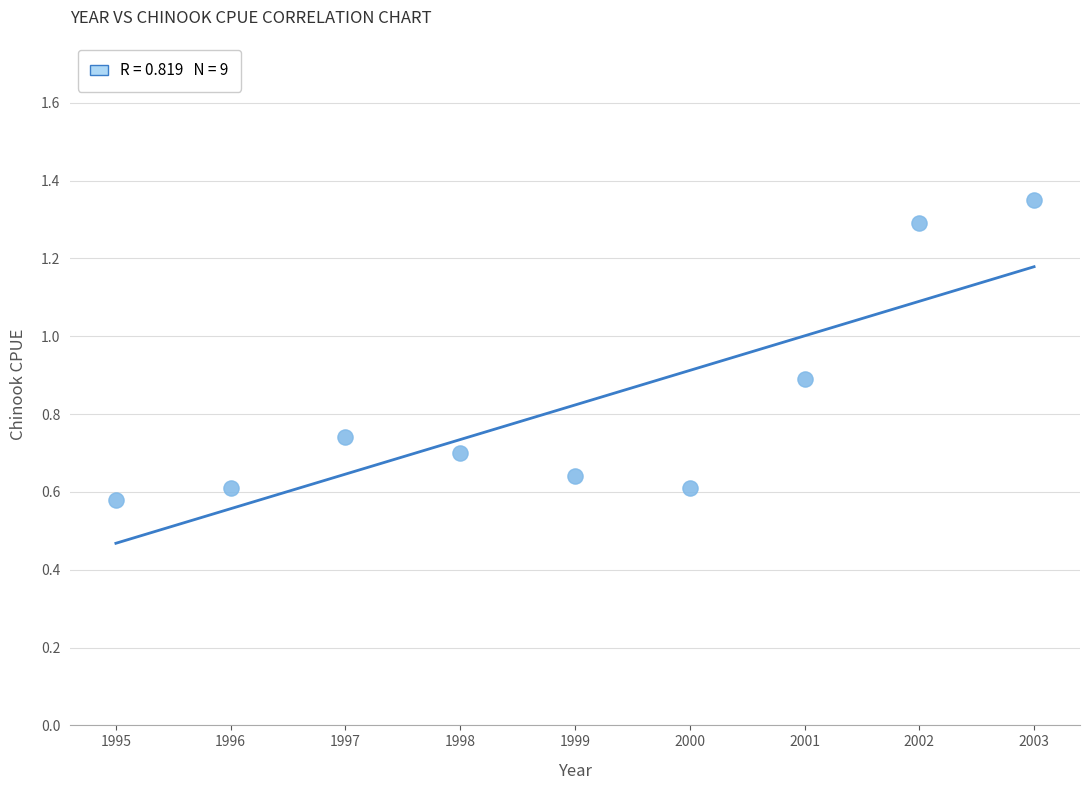

What is the range of X values (max minus min)?

8.0